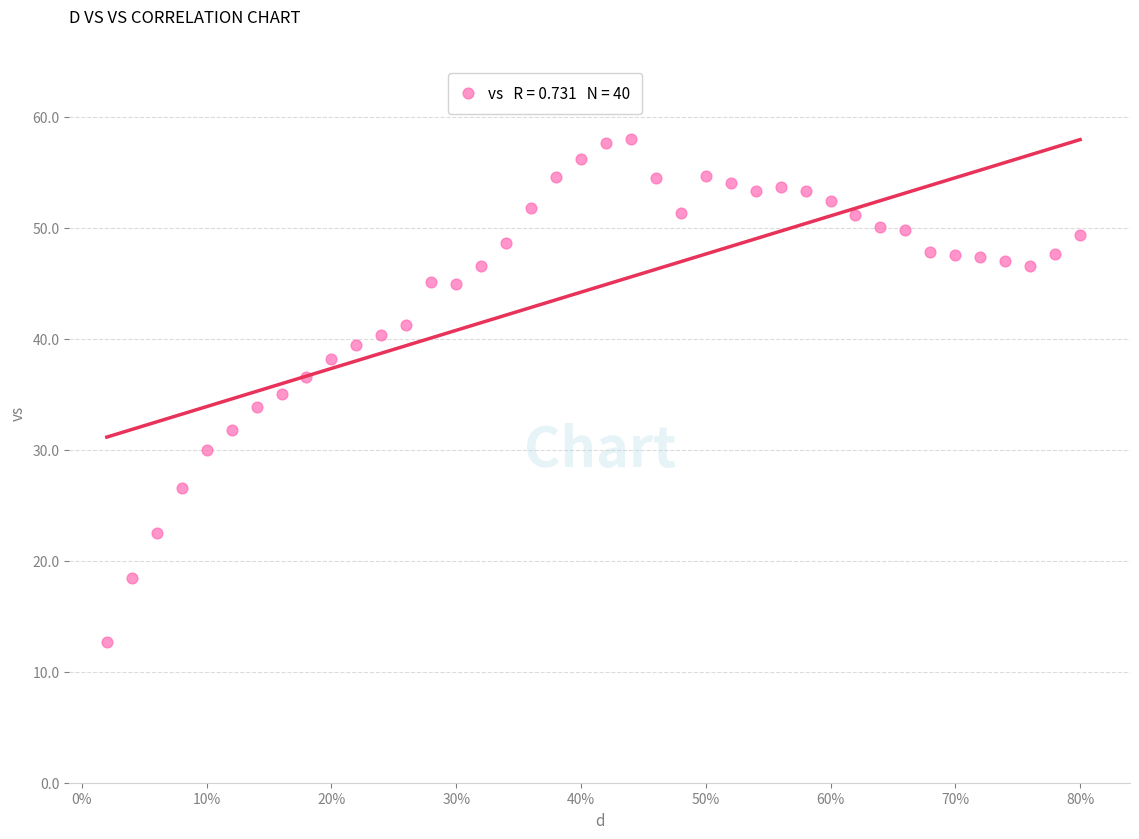

What is the range of Y values (max minus min)?

45.2